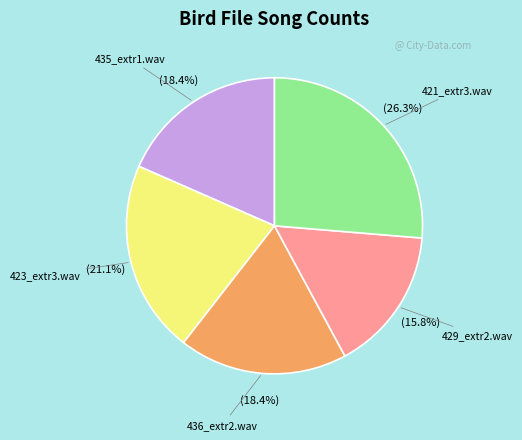

How much of the chart is everything except 421_extr3.wav?

73.7%